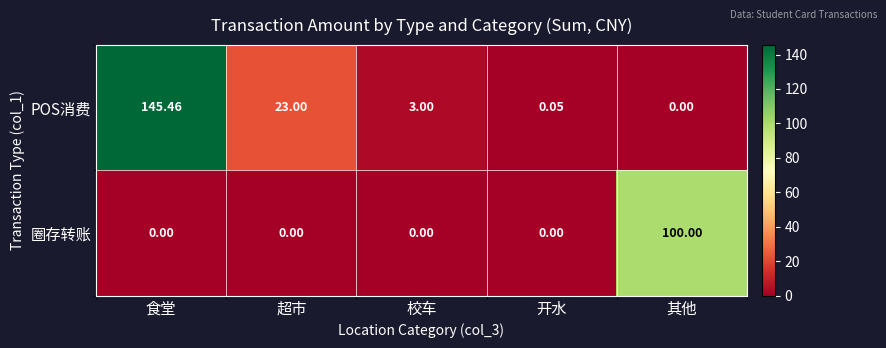

At how many categories does at least one series exceed 106?

1